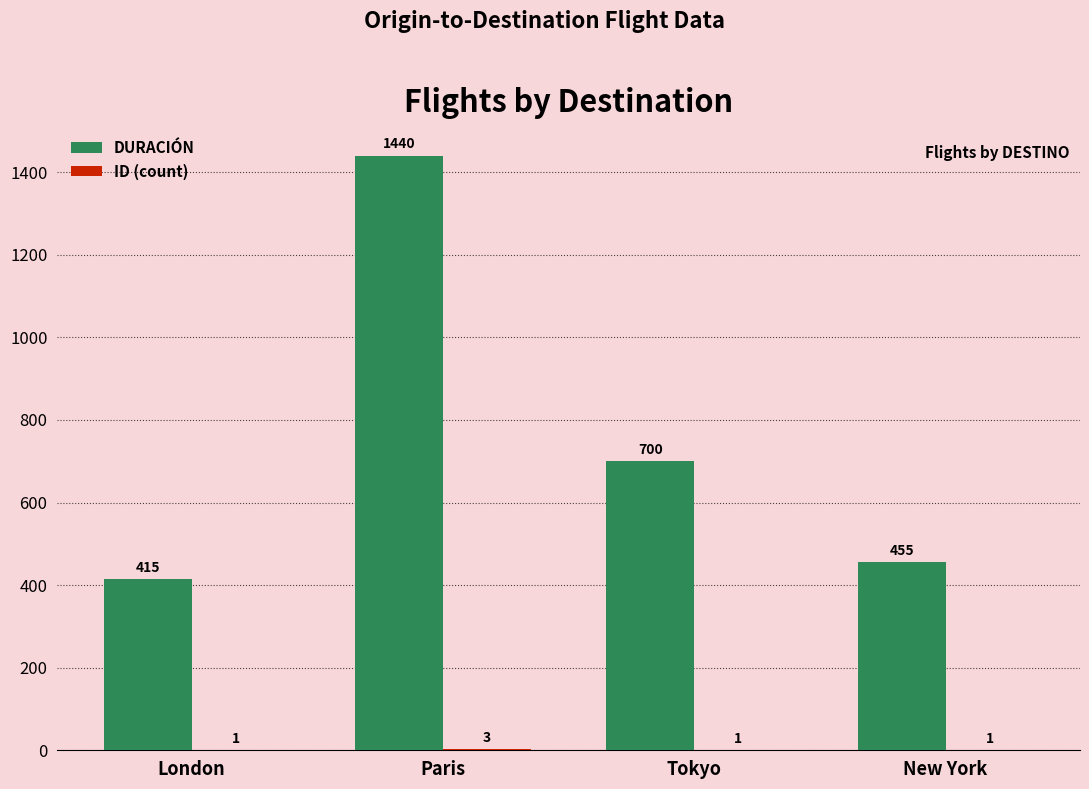

True or false: DURACIÓN has a value of 133 at New York.

False